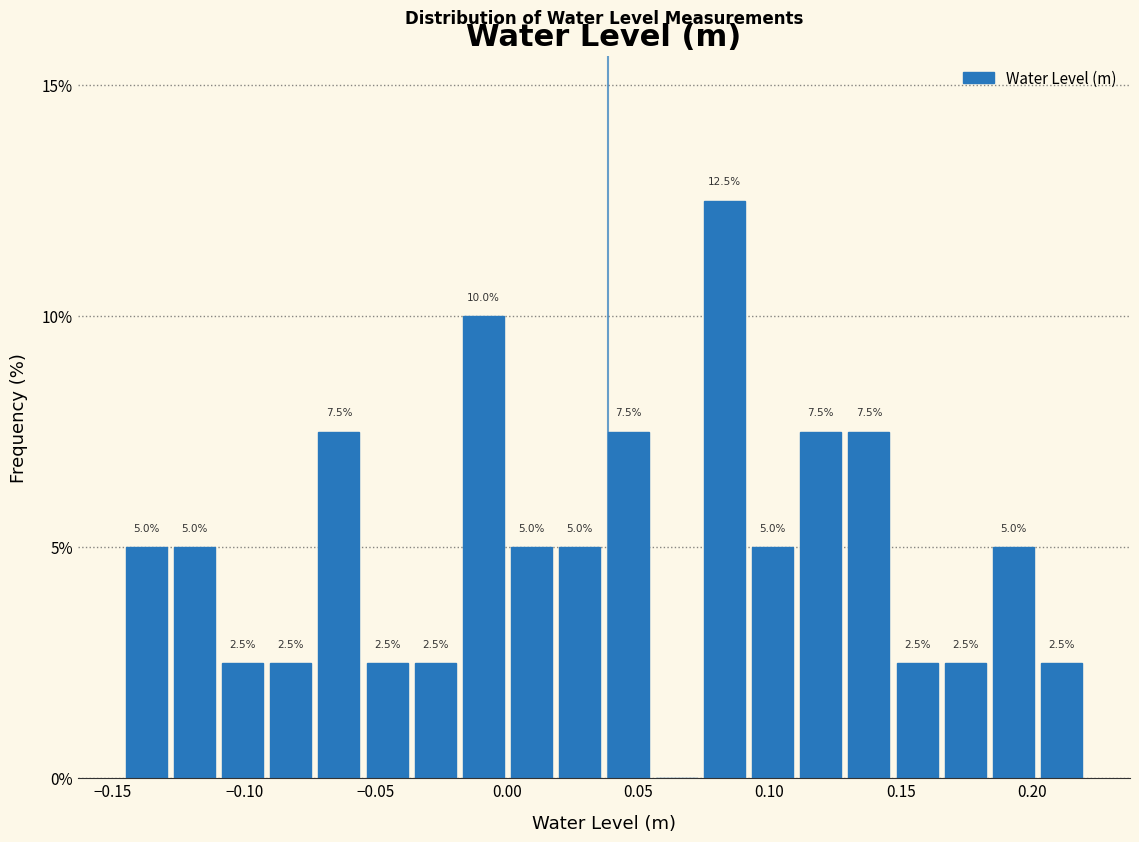

Around what value on the x-axis is the tallest bar? Give the approximate position of its centre, as read against the axis.

0.085